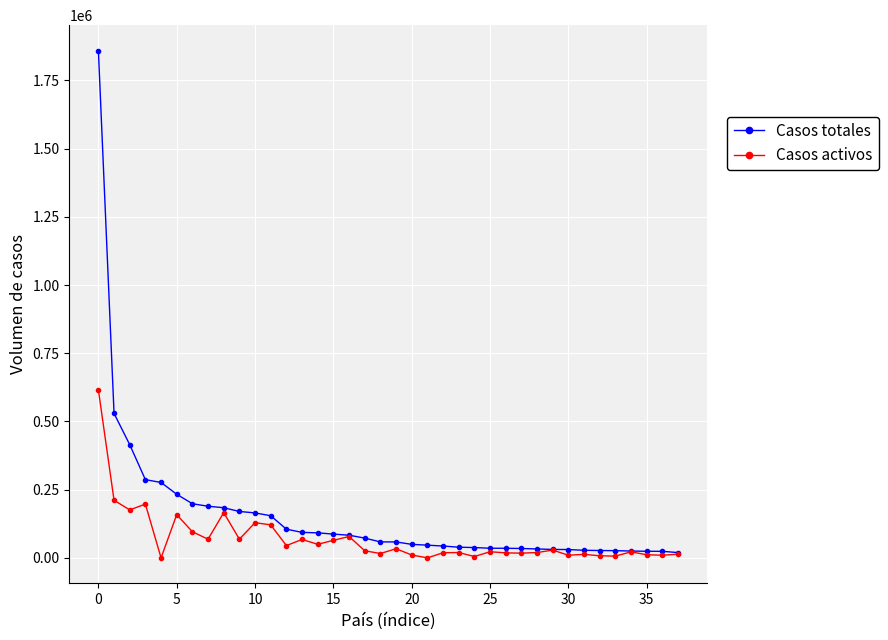

Rank the series by their average value, from lowest to highest.

Casos activos, Casos totales